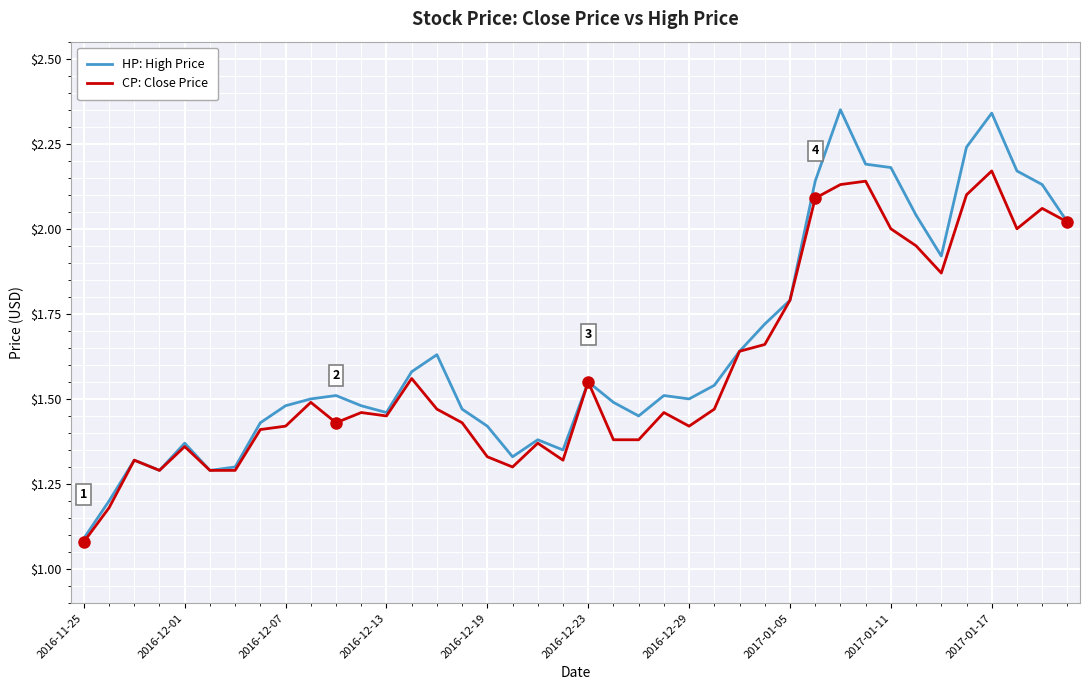

True or false: HP: High Price has more than 2 interior local peaks.

True